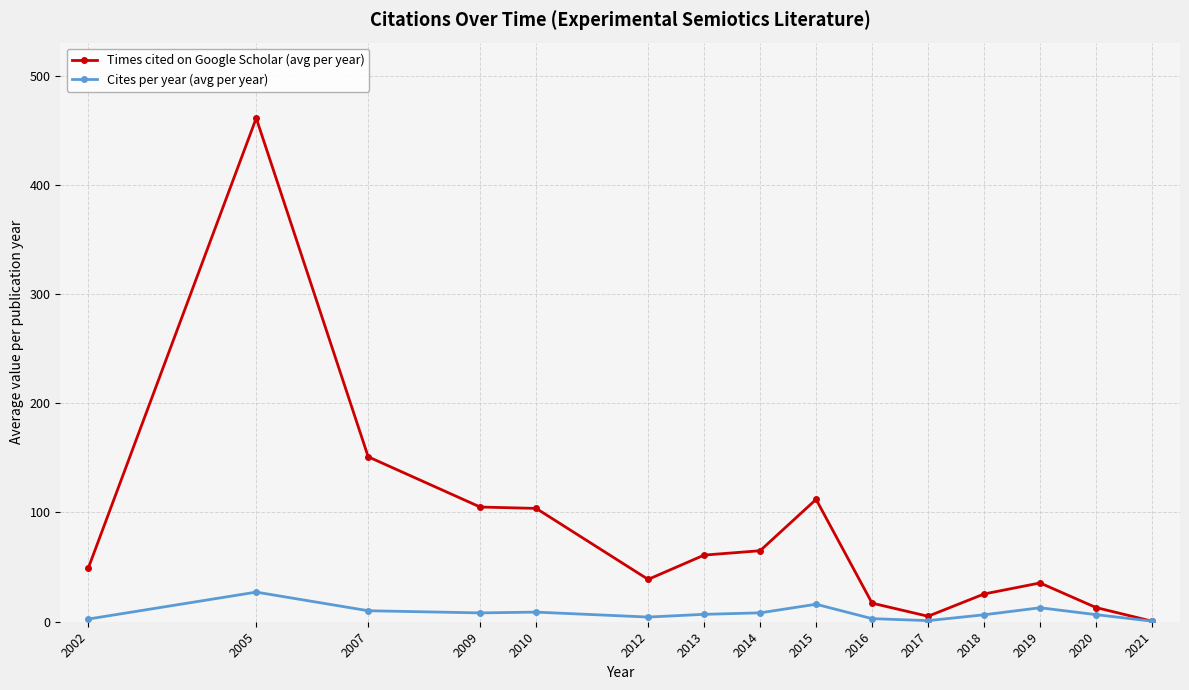

Which category has the highest value in the Times cited on Google Scholar (avg per year) series?

2005